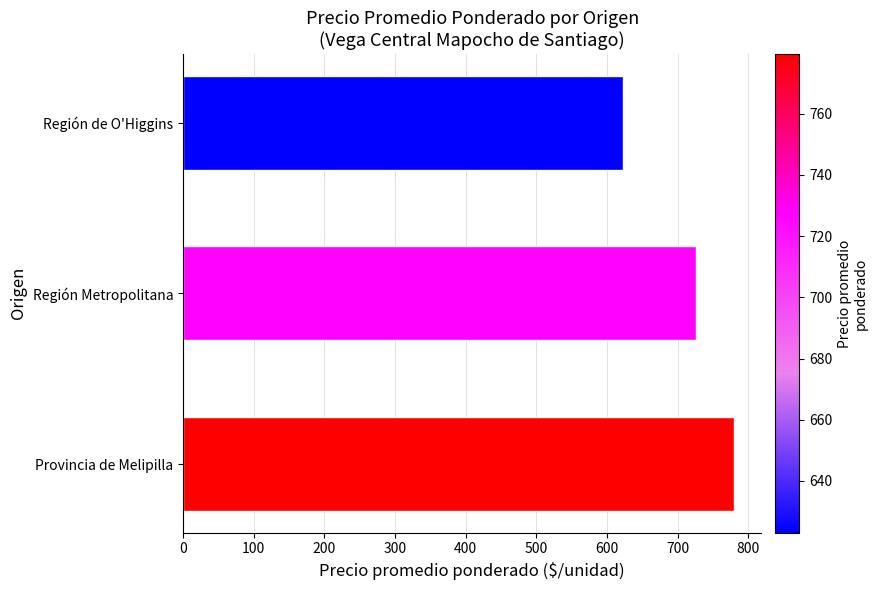

Reading bottom to top, what are all the values shown in this chart?

779.5	726.5	623.1